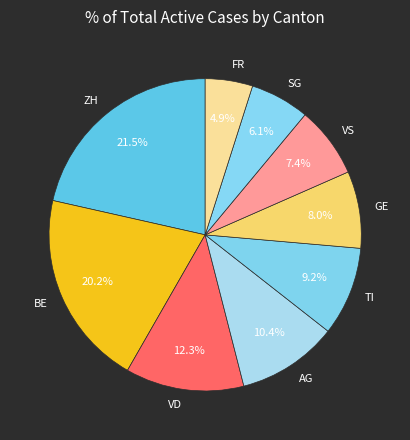

Which category has the biggest portion of the pie?

ZH